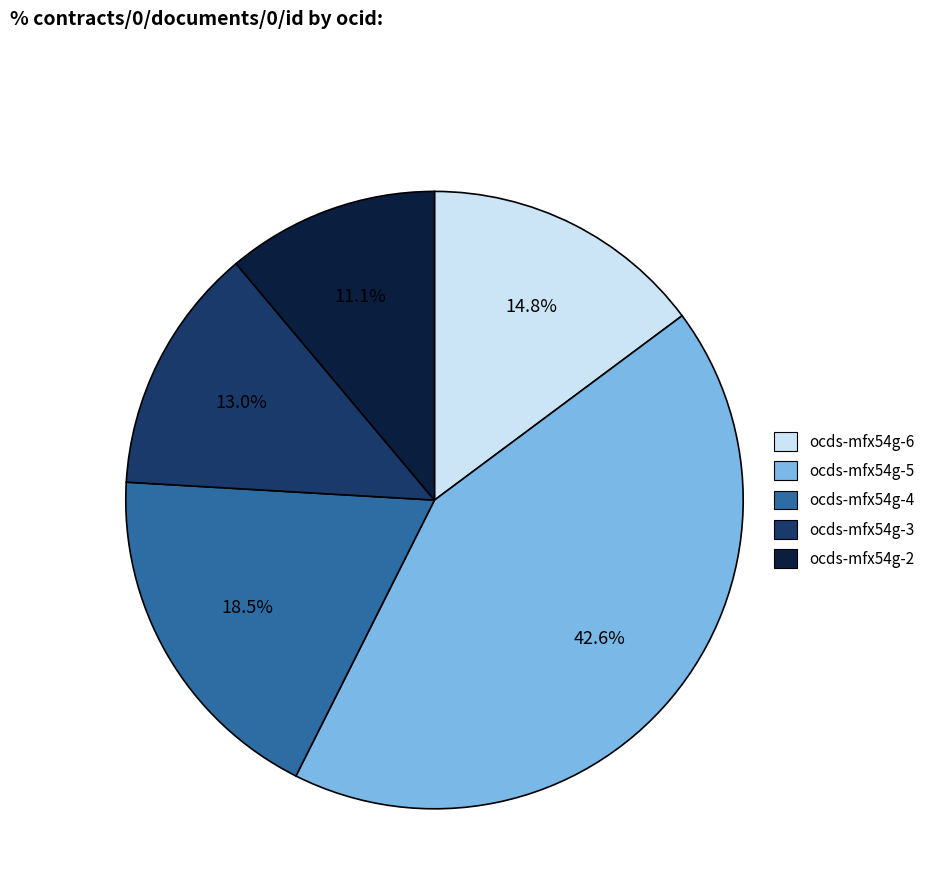

How many segments does this pie chart have?

5